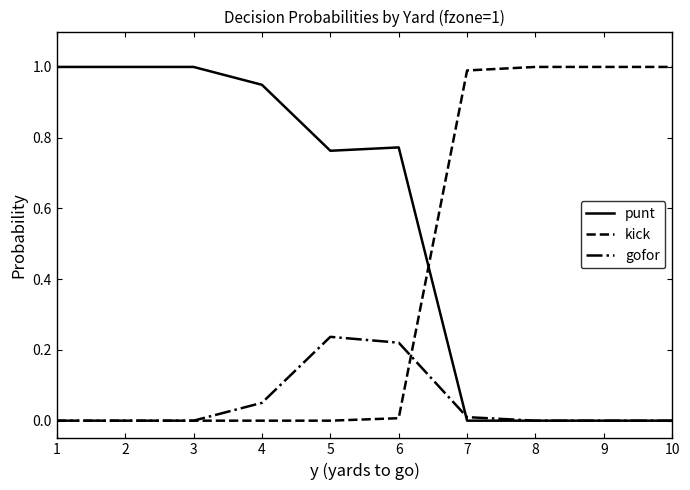

List the series in order of their overall mean, highest first.

punt, kick, gofor